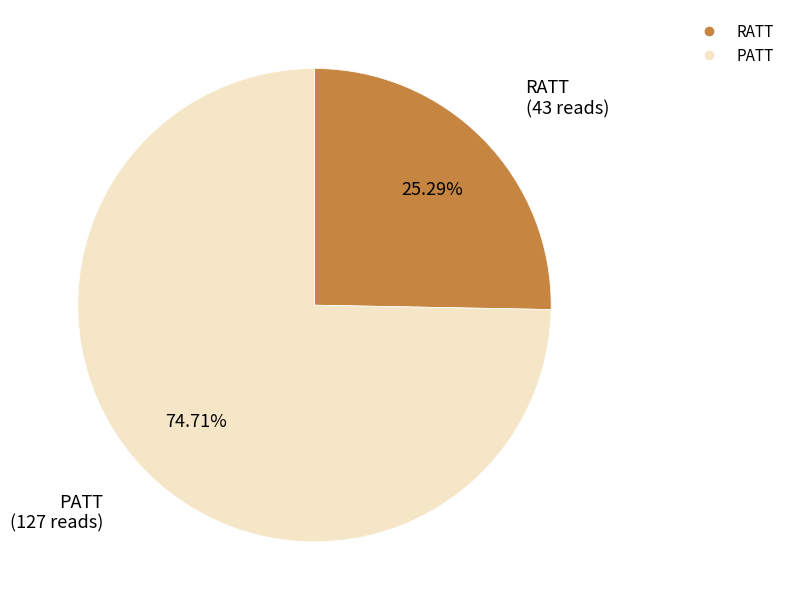

Is there a majority slice in this chart?

Yes